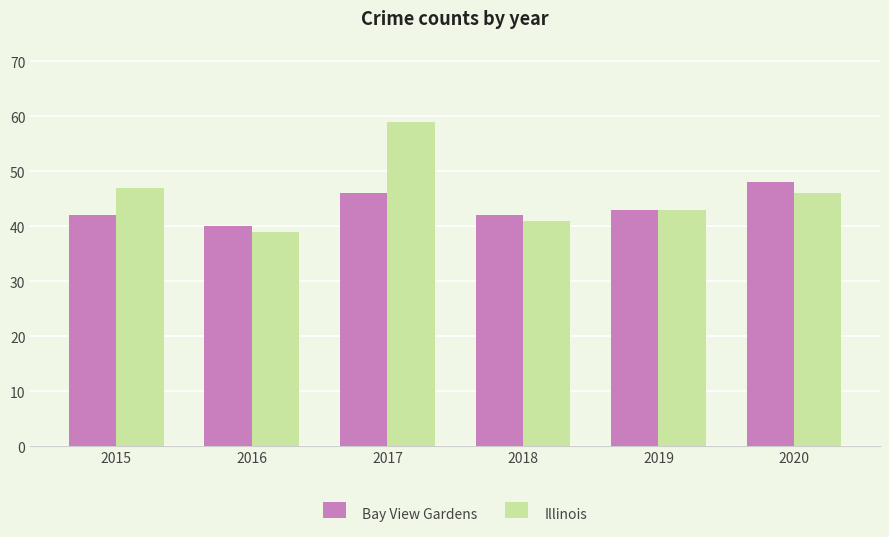

Count the number of categories in the chart.

6